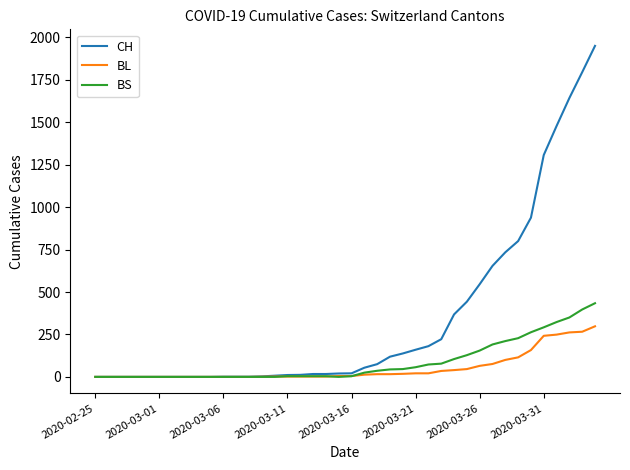

What is the maximum value for BS?

434